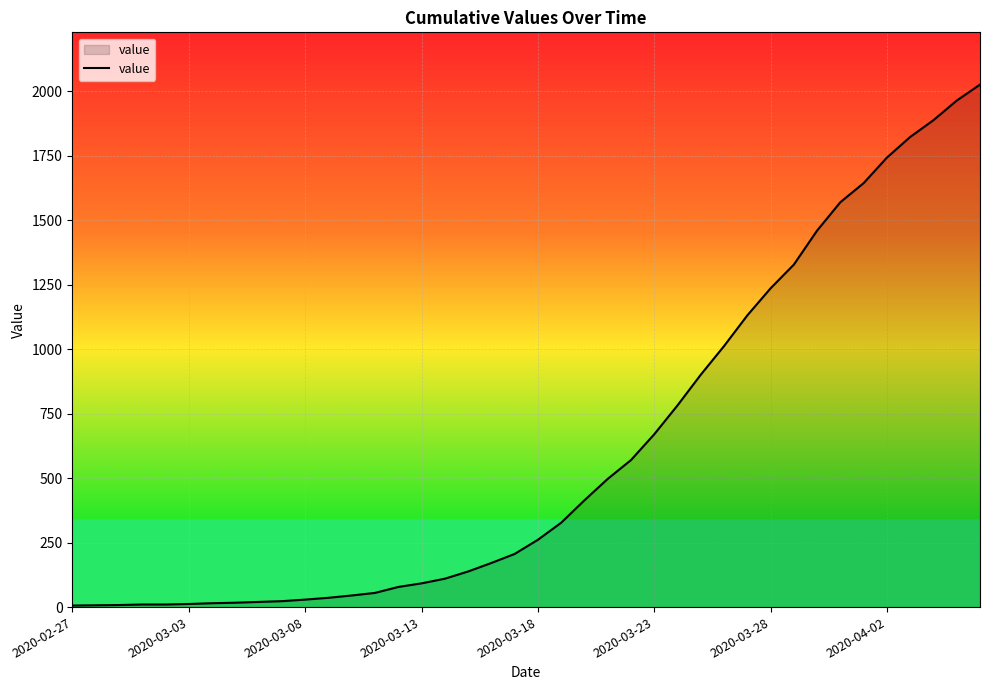

What is the greatest value displayed?

2026